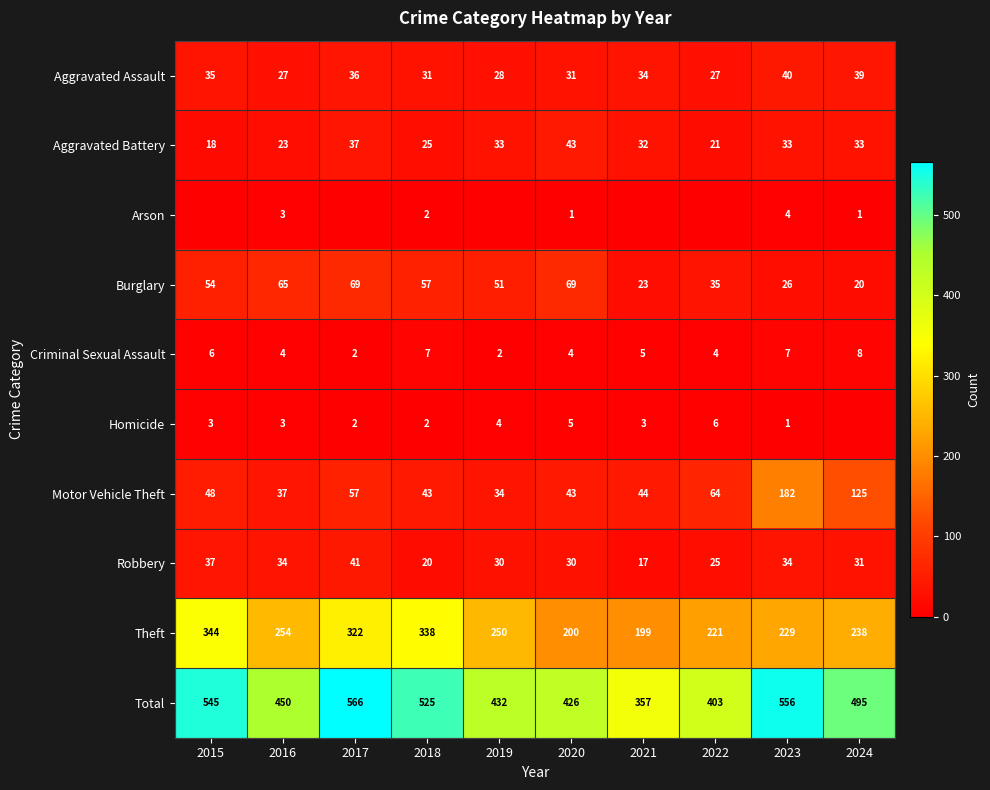

At 2023, list the series in order from smallest to largest.

Homicide, Arson, Criminal Sexual Assault, Burglary, Aggravated Battery, Robbery, Aggravated Assault, Motor Vehicle Theft, Theft, Total